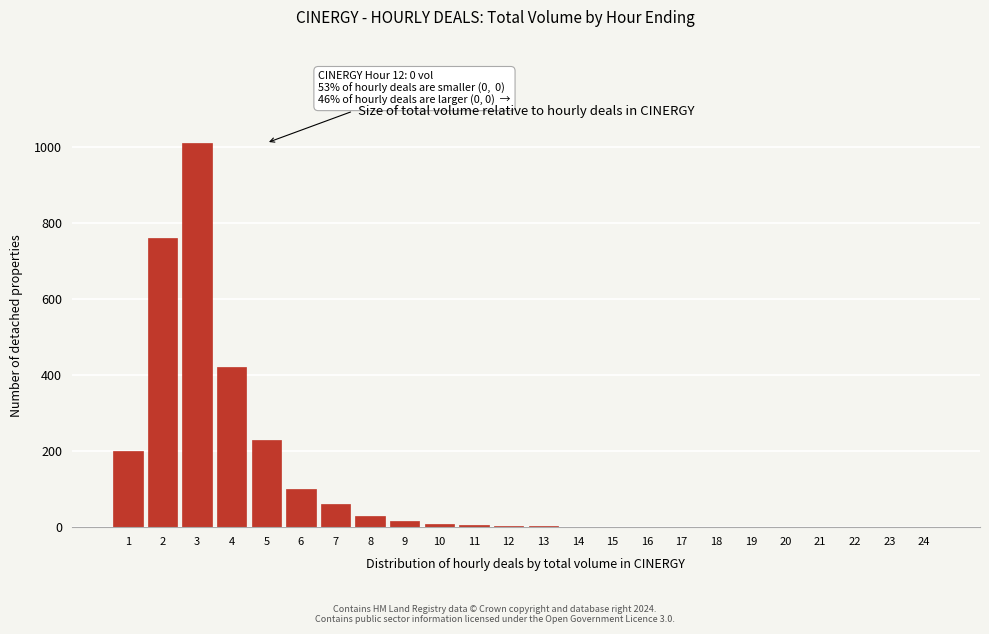

What is the maximum value shown in the chart?

1010